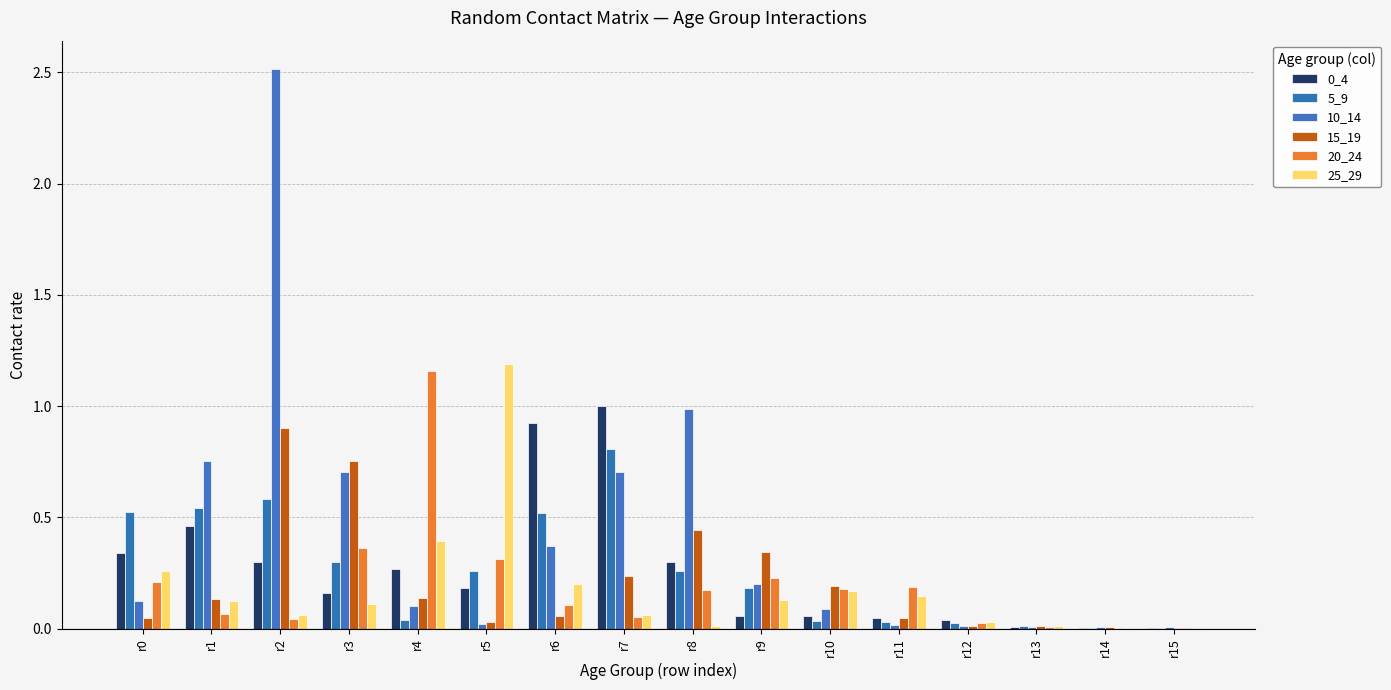

Does the chart contain stacked bars?

No